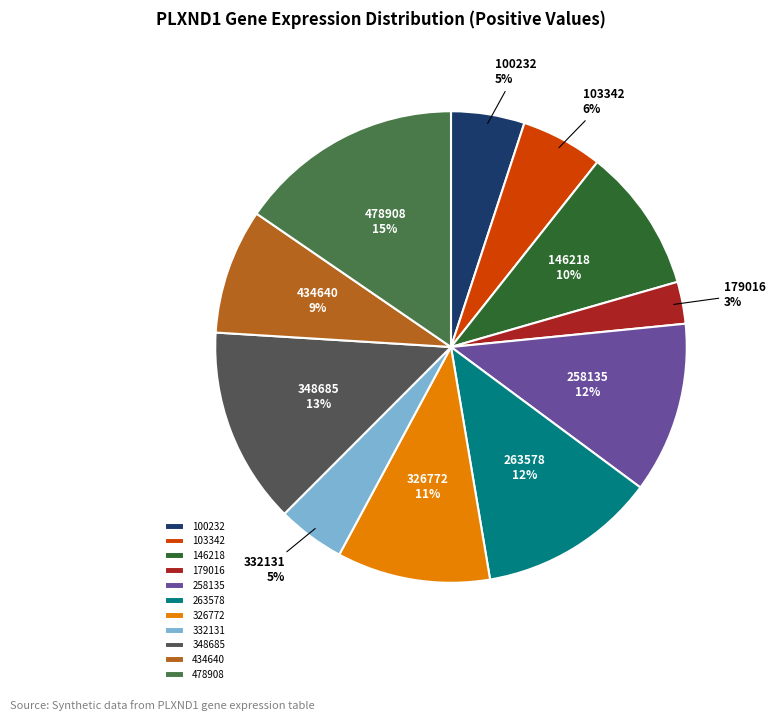

Does any single category account for the majority?

No